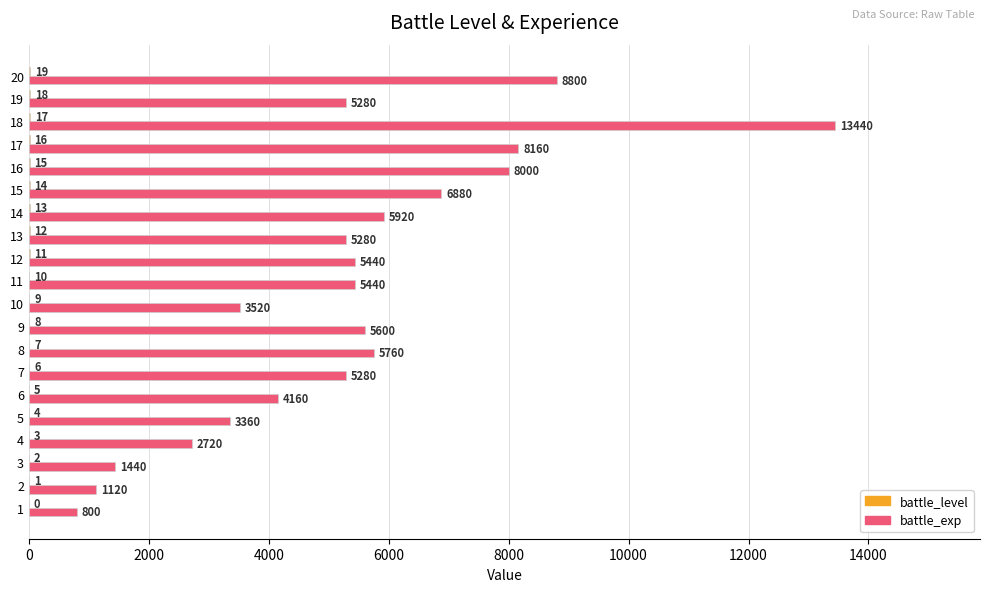

What is the sum of all battle_exp values?

106400